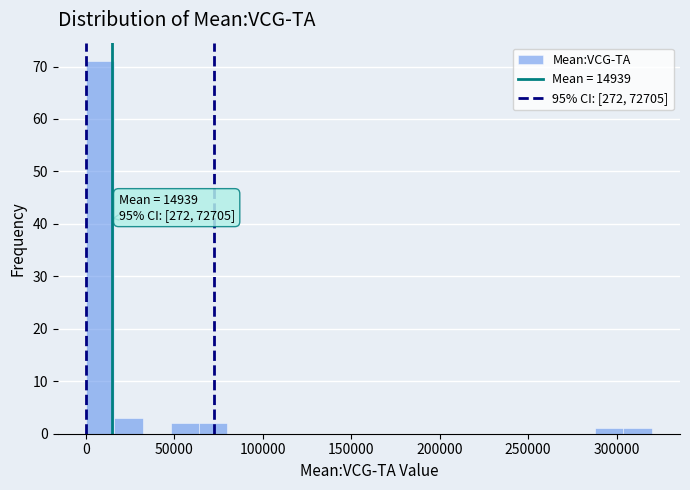

Read against the x-axis, roughly where is the centre of the tallest bar?

10000